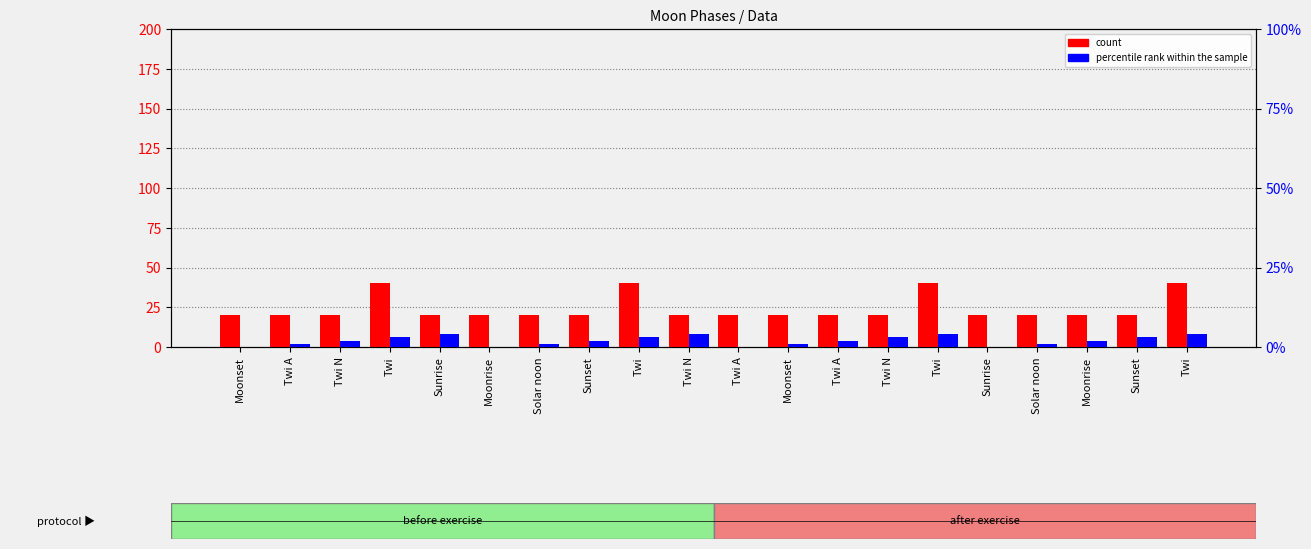

What are all the series names shown in the legend?

count, percentile rank within the sample